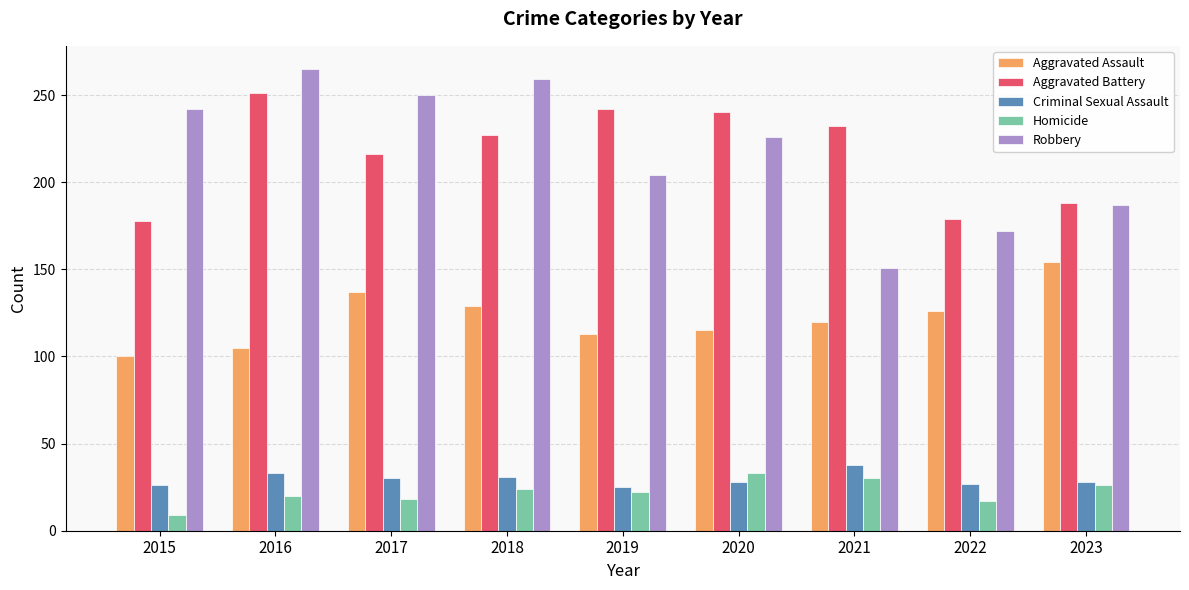

Is the value of Aggravated Battery at 2022 greater than the value of Criminal Sexual Assault at 2021?

Yes